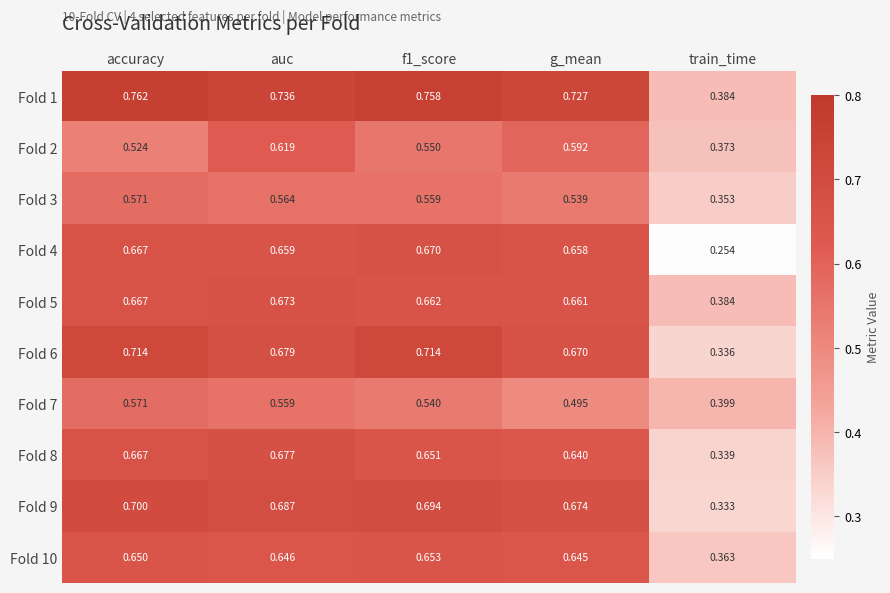

At which label is Fold 3 closest to 0?

train_time